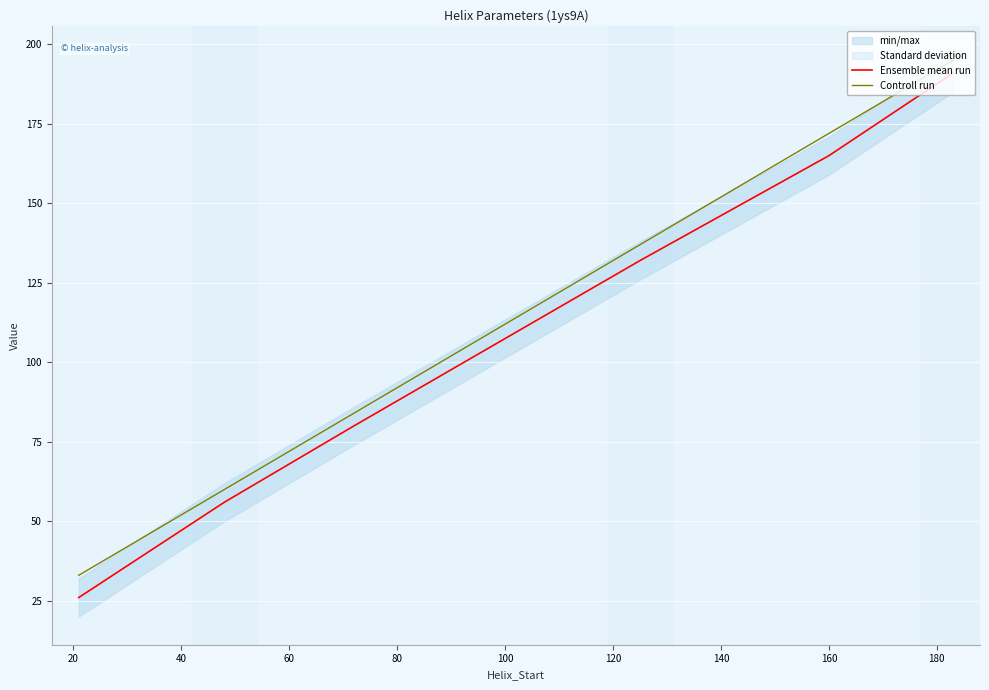

True or false: Controll run has more than 0 points higher than both neighbors.

False